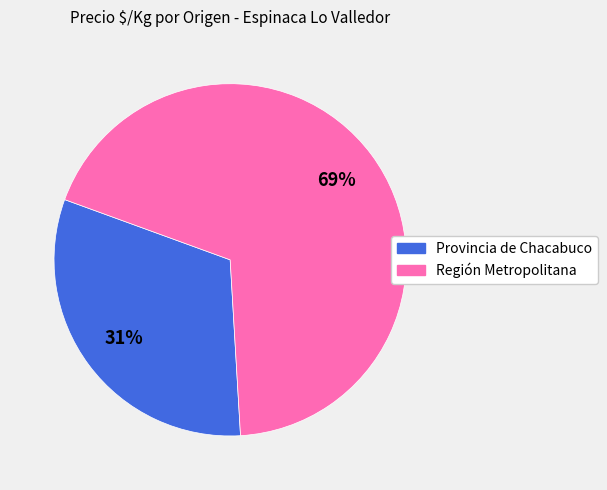

How many slices are in this pie chart?

2